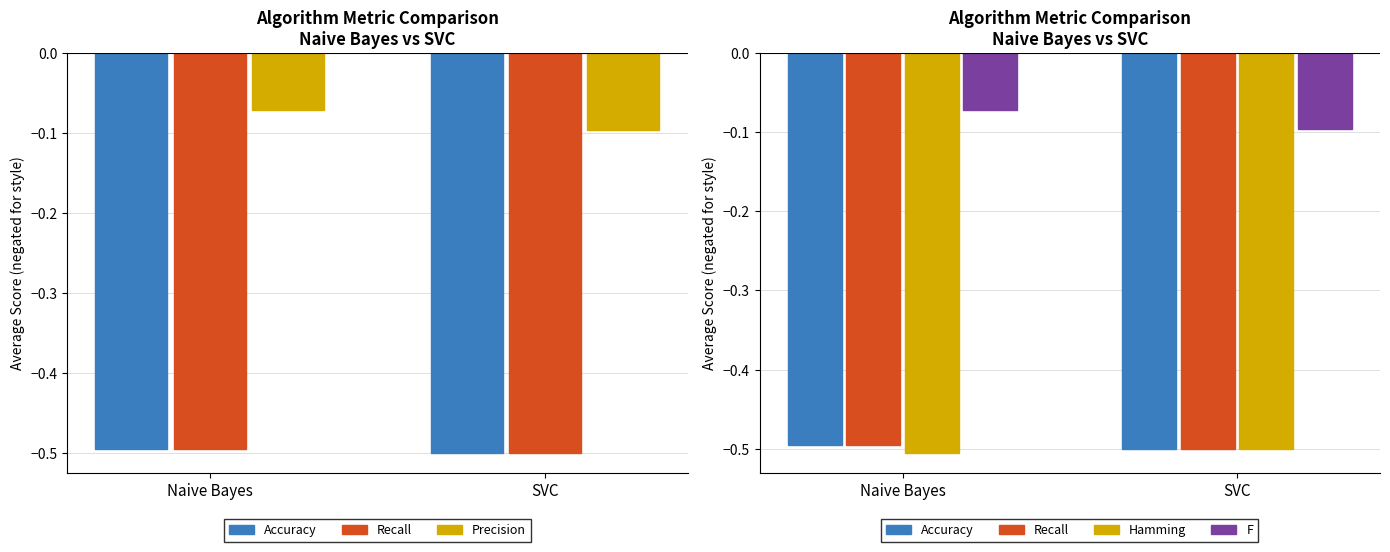

Reading left to right, extract all data points from this chart.

Accuracy: Naive Bayes=-0.5	SVC=-0.5
Recall: Naive Bayes=-0.5	SVC=-0.5
Precision: Naive Bayes=-0.1	SVC=-0.1
Hamming: Naive Bayes=-0.5	SVC=-0.5
F: Naive Bayes=-0.1	SVC=-0.1